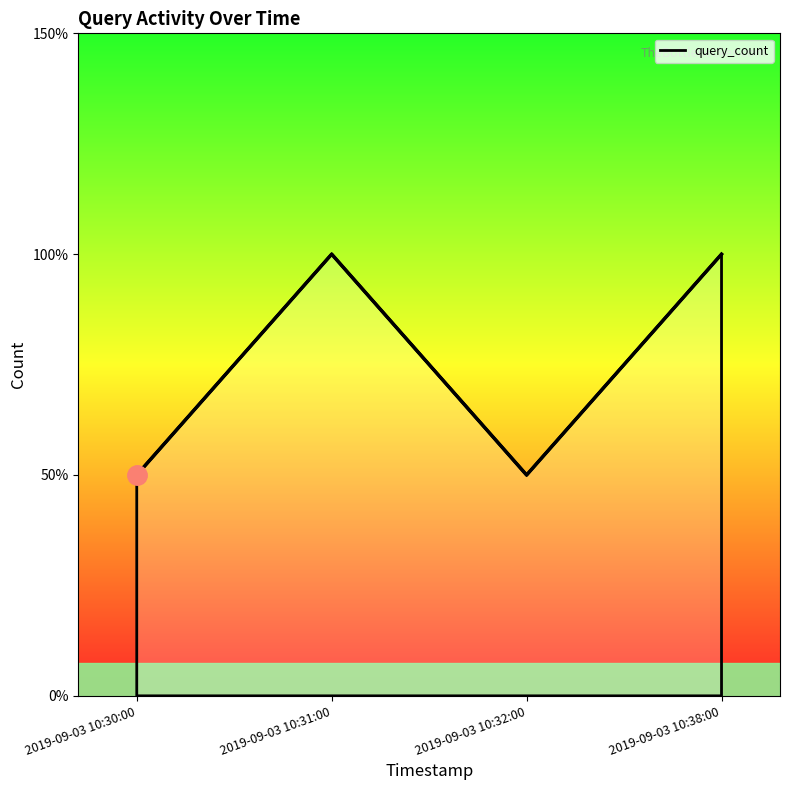

The value at 2019-09-03 10:32:00 is 1. True or false?

True